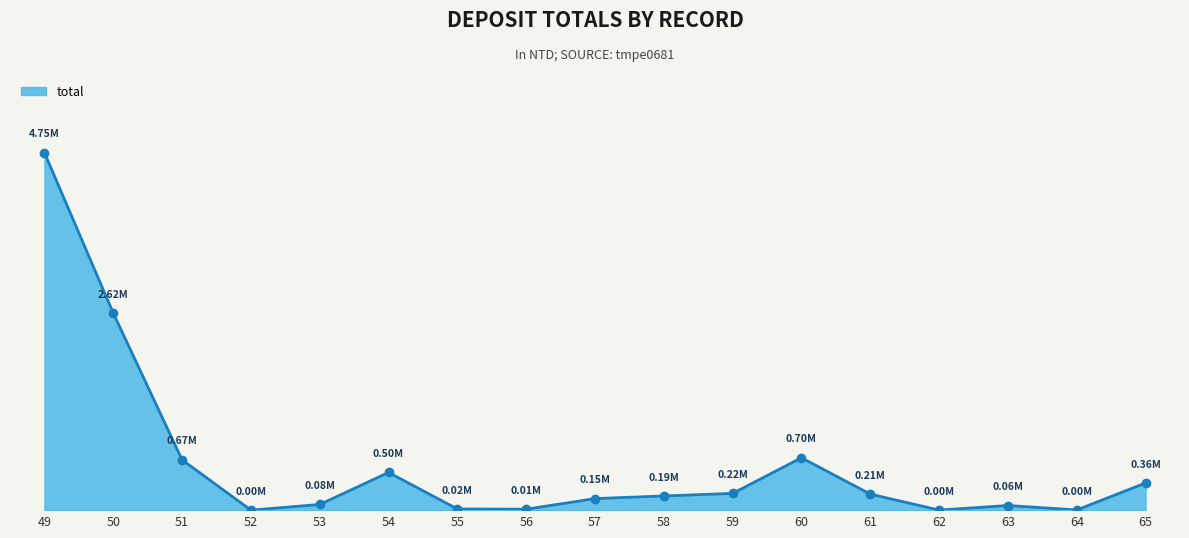

Does the chart have visible grid lines?

No